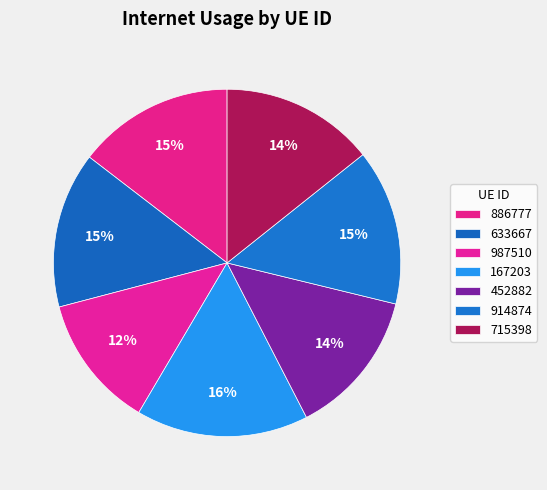

To the nearest percent, what percentage of the pie is 633667?

15%